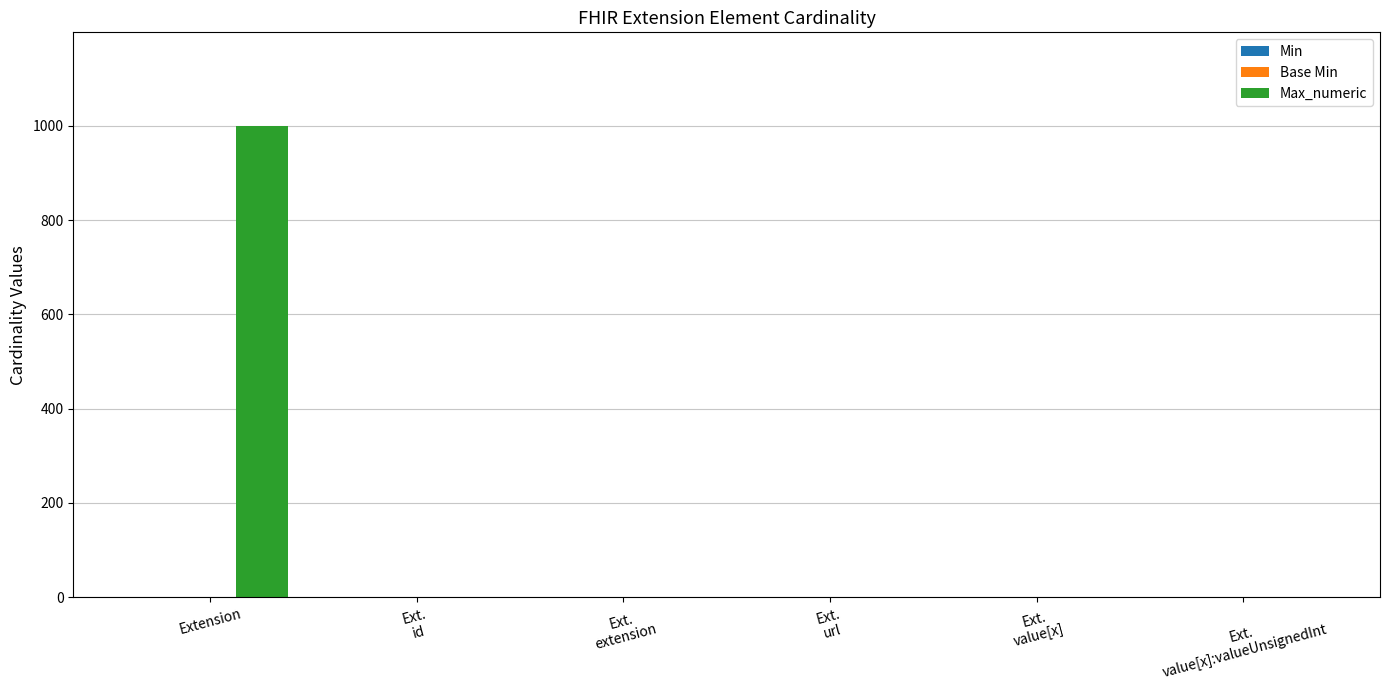

Which series changed the most between Extension and Ext.
url?

Max_numeric